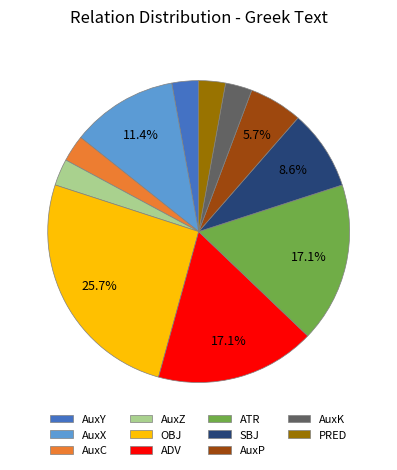

Which category has the biggest portion of the pie?

OBJ